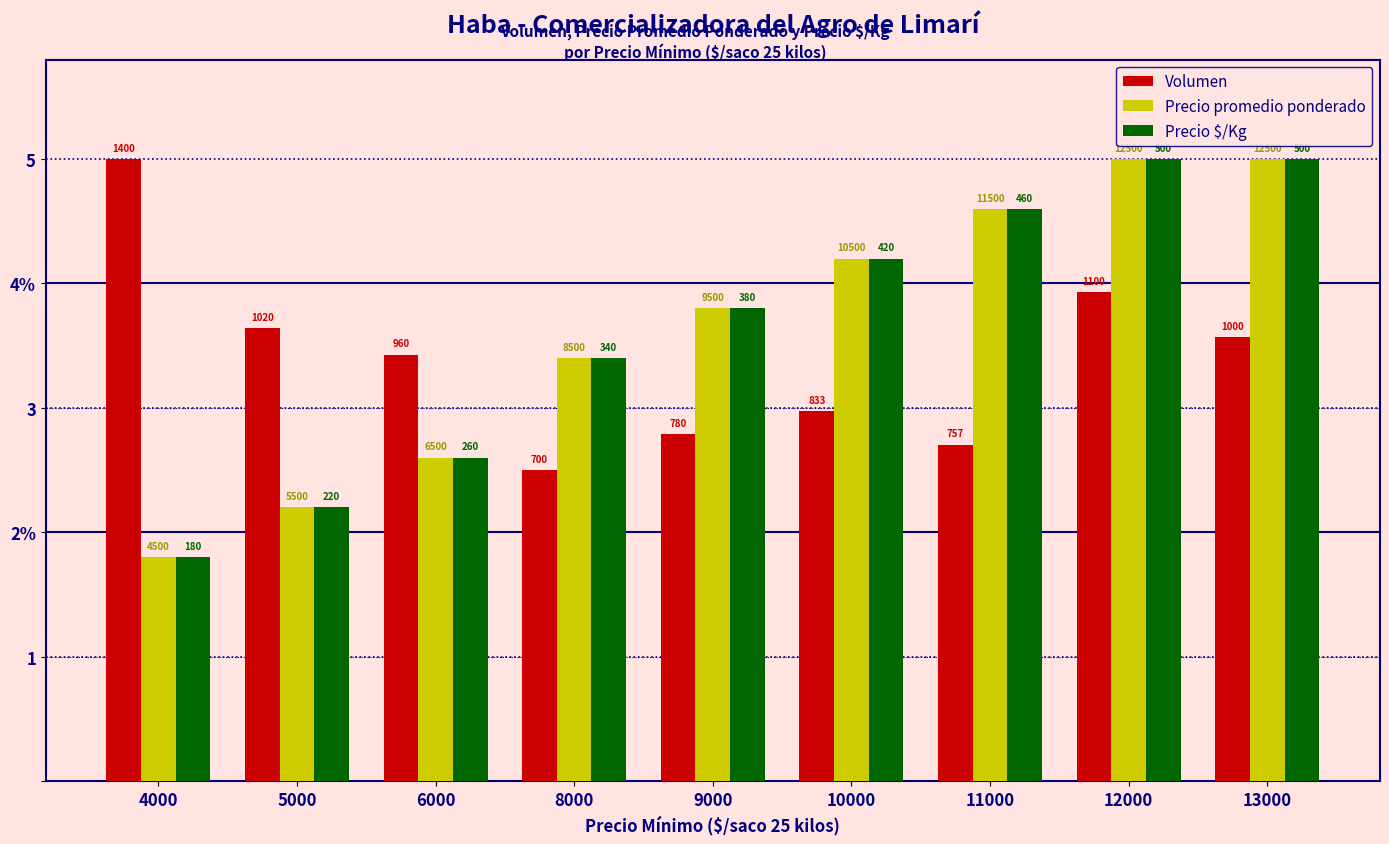

What value does the Precio $/Kg series have at 11000?

4.6